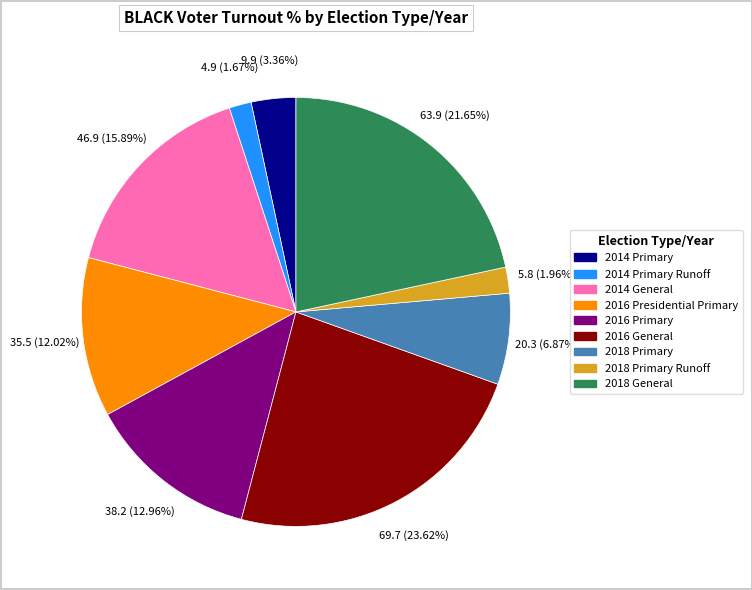

How many slices are in this pie chart?

9